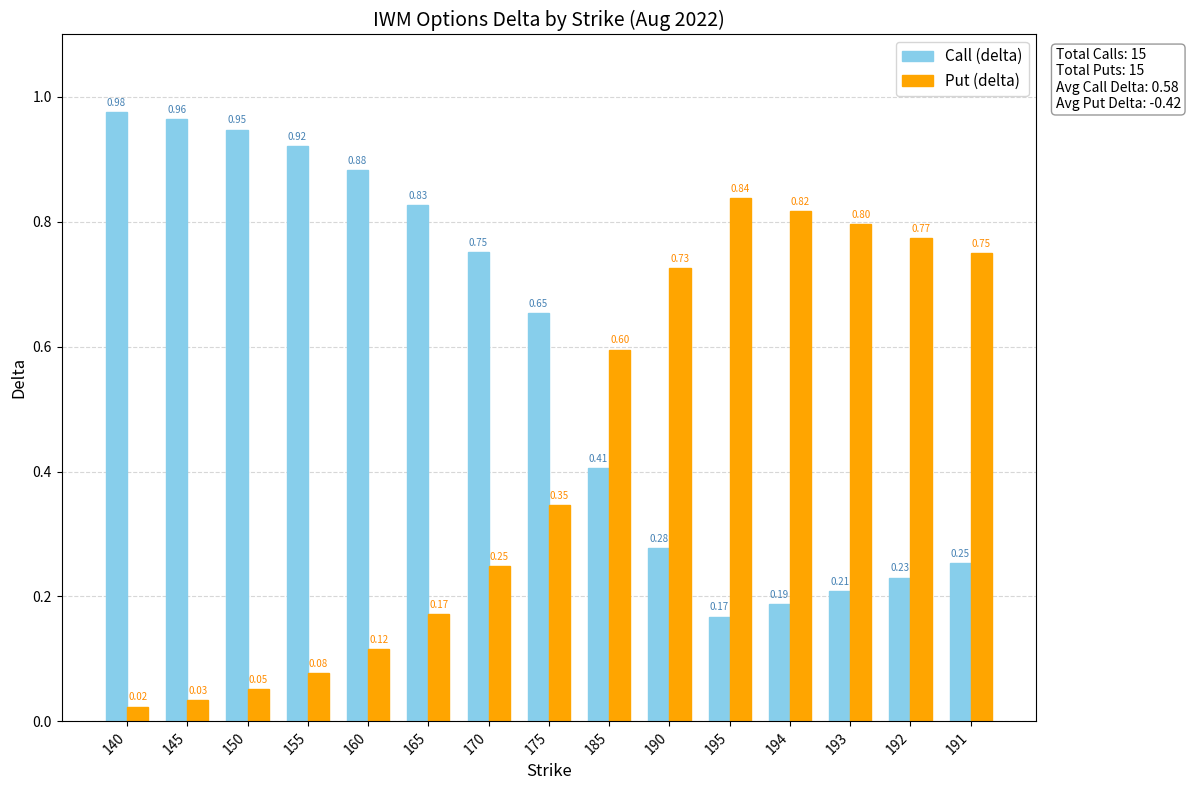

Rank the series at 170 from lowest to highest value.

Put (delta), Call (delta)